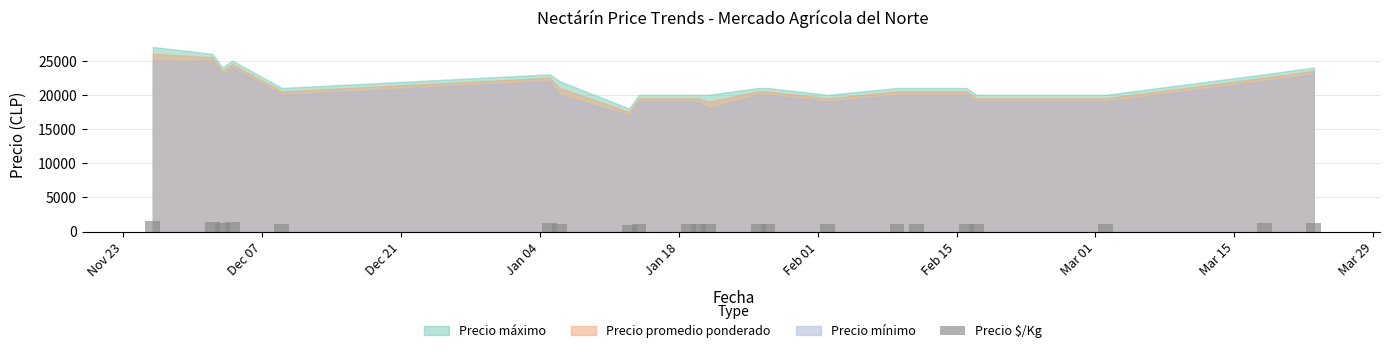

What is the minimum value shown in the chart?

972